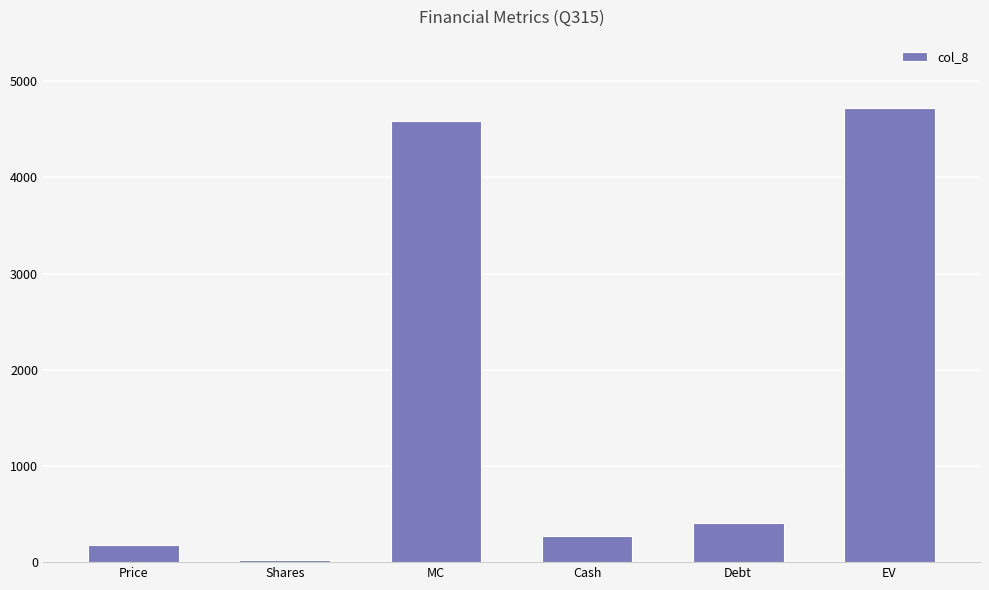

Reading left to right, what are all the values shown in this chart?

182.1	25.2	4586.1	275.2	411.3	4722.2